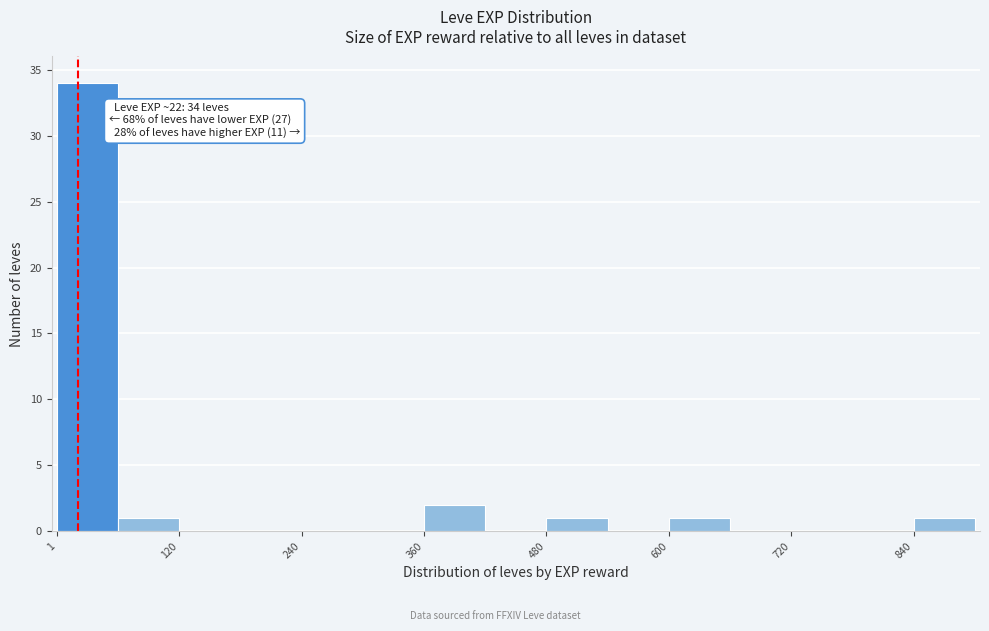

Read against the x-axis, roughly where is the centre of the tallest bar?

40